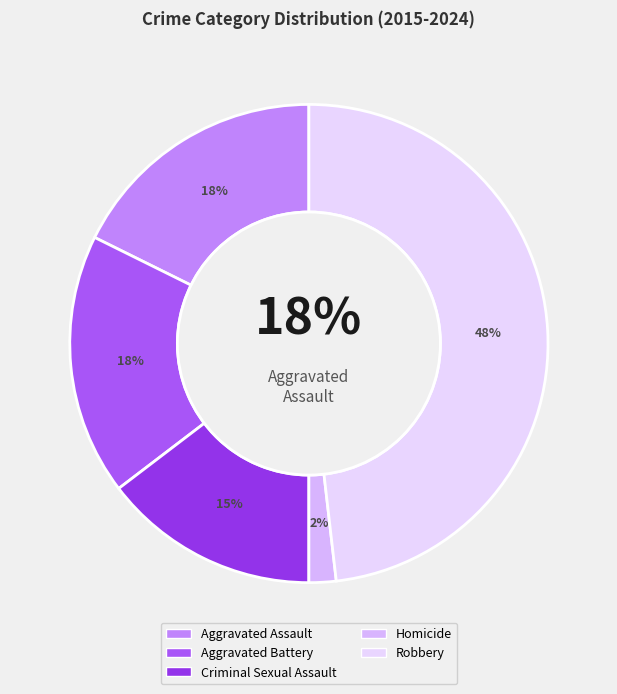

Which has a higher value, Homicide or Aggravated Assault?

Aggravated Assault